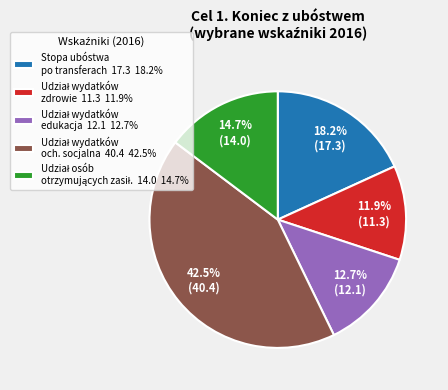

Does Stopa ubóstwa po transferach 17.3 18.2% account for over 50% of the chart?

No